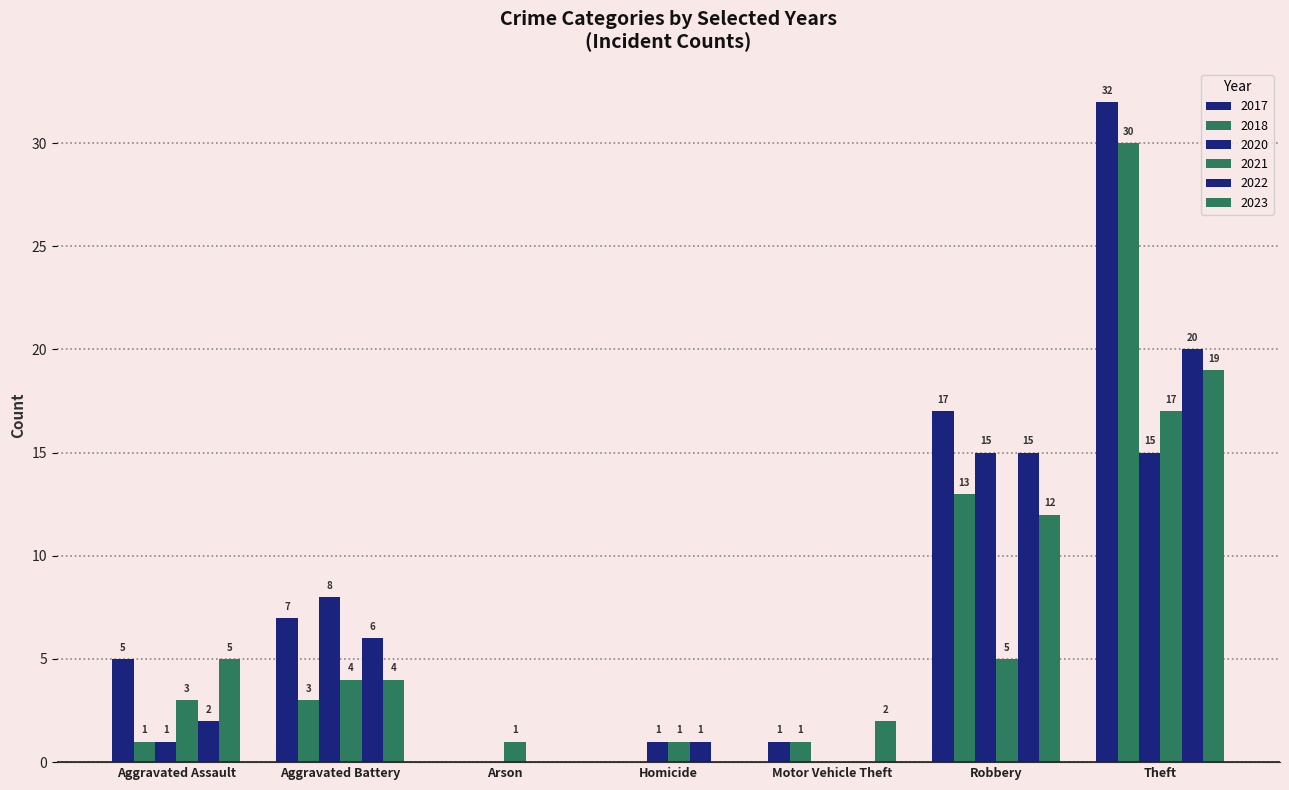

Reading right to left, extract all data points from this chart.

2021: 31	17	5	0	1	0	1	4	3
2017: 62	32	17	1	0	0	0	7	5
2022: 44	20	15	0	1	0	0	6	2
2023: 42	19	12	2	0	0	0	4	5
2018: 48	30	13	1	0	0	0	3	1
2020: 40	15	15	0	1	0	0	8	1